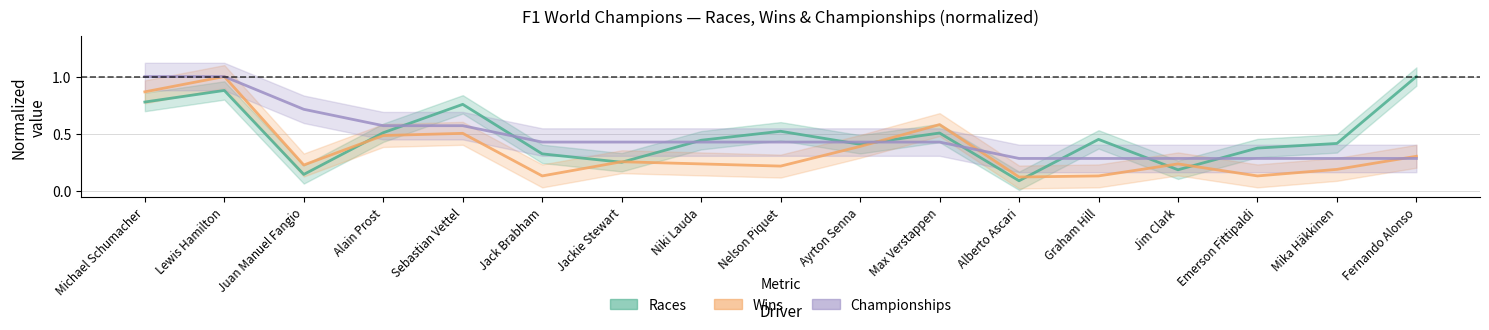

How many intersections are there between Races and Wins?

7